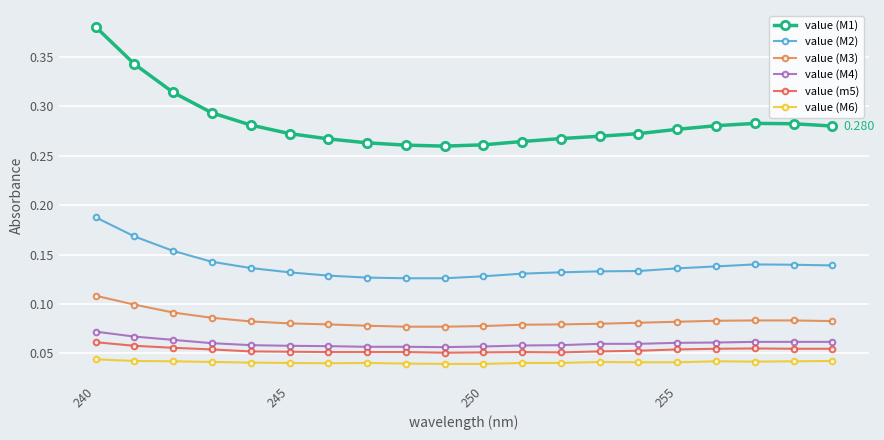

True or false: value (M6) and value (M3) intersect in this chart.

False